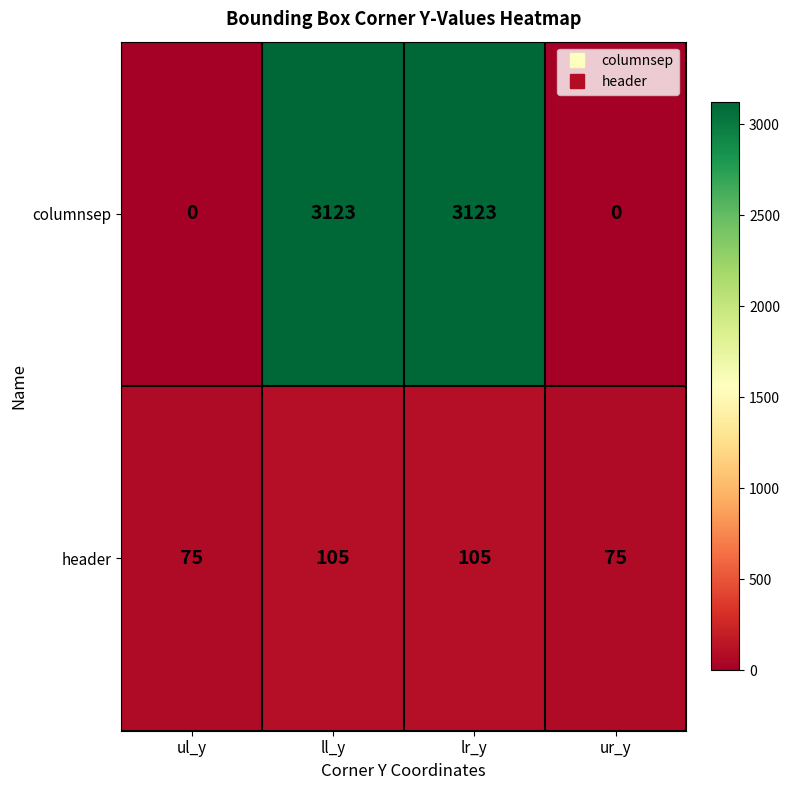

What is the approximate value of header at lr_y?

105